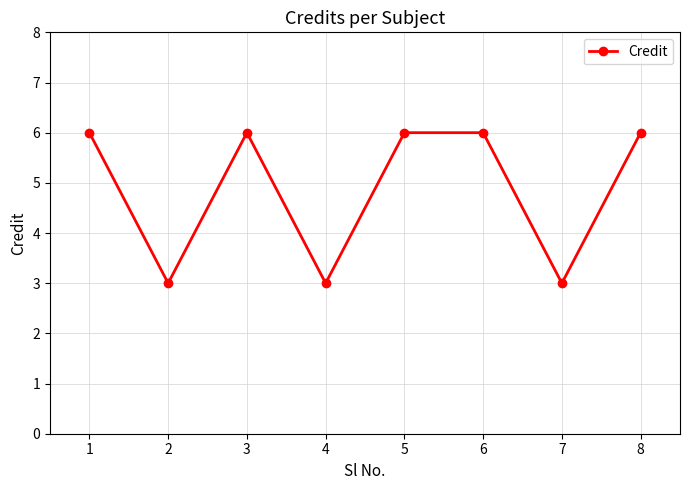

Count the number of categories in the chart.

8